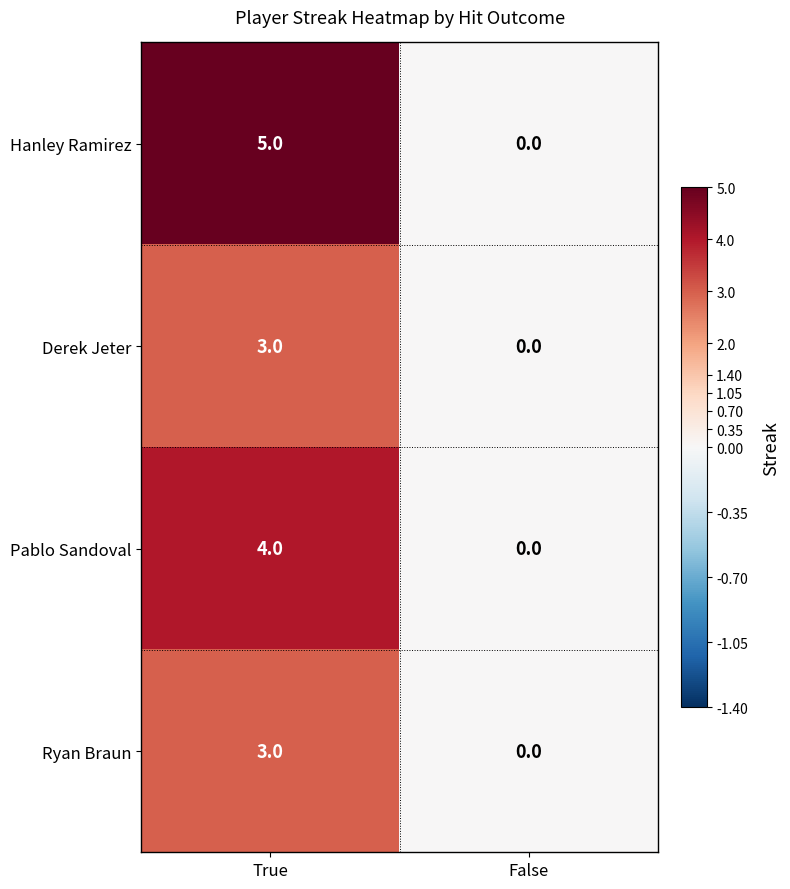

What is the total value across all series at True?

15